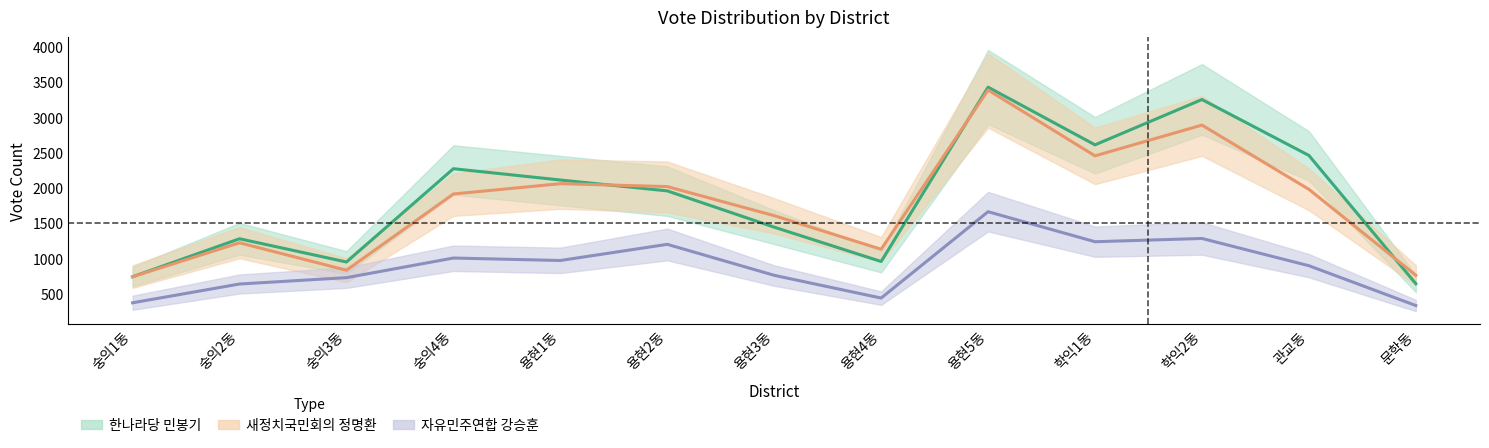

What is the difference between the highest and lowest values at 문학동?

429